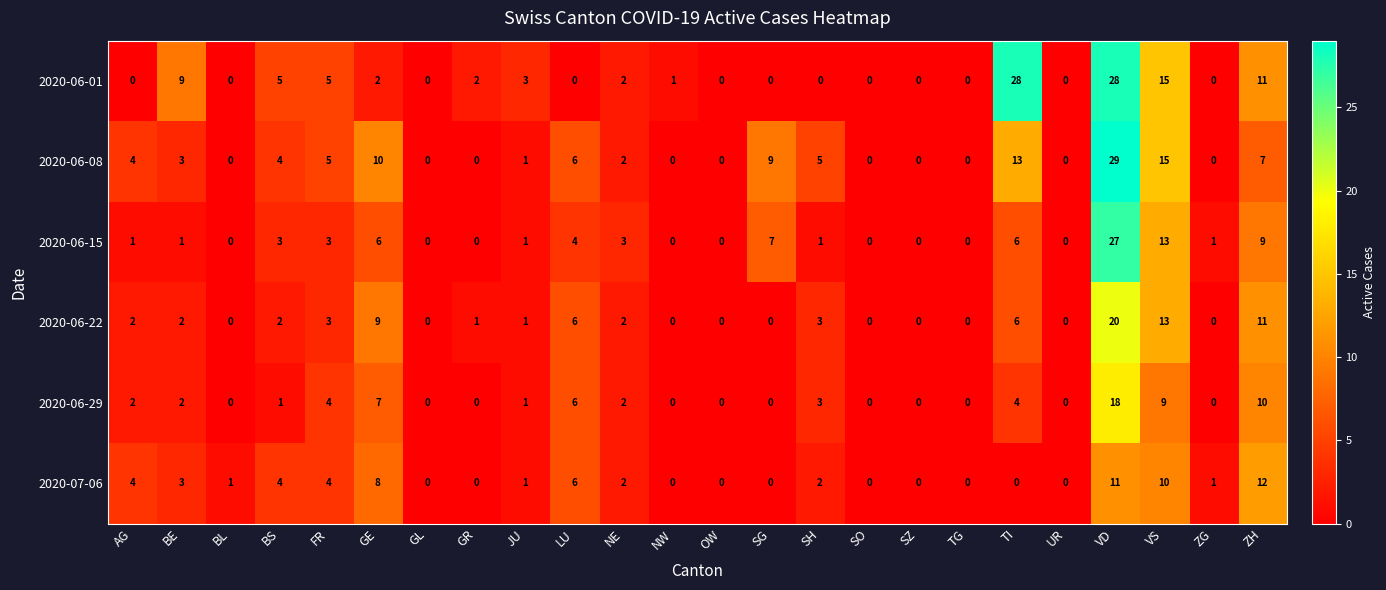

Which category has the highest value across all series?

VD